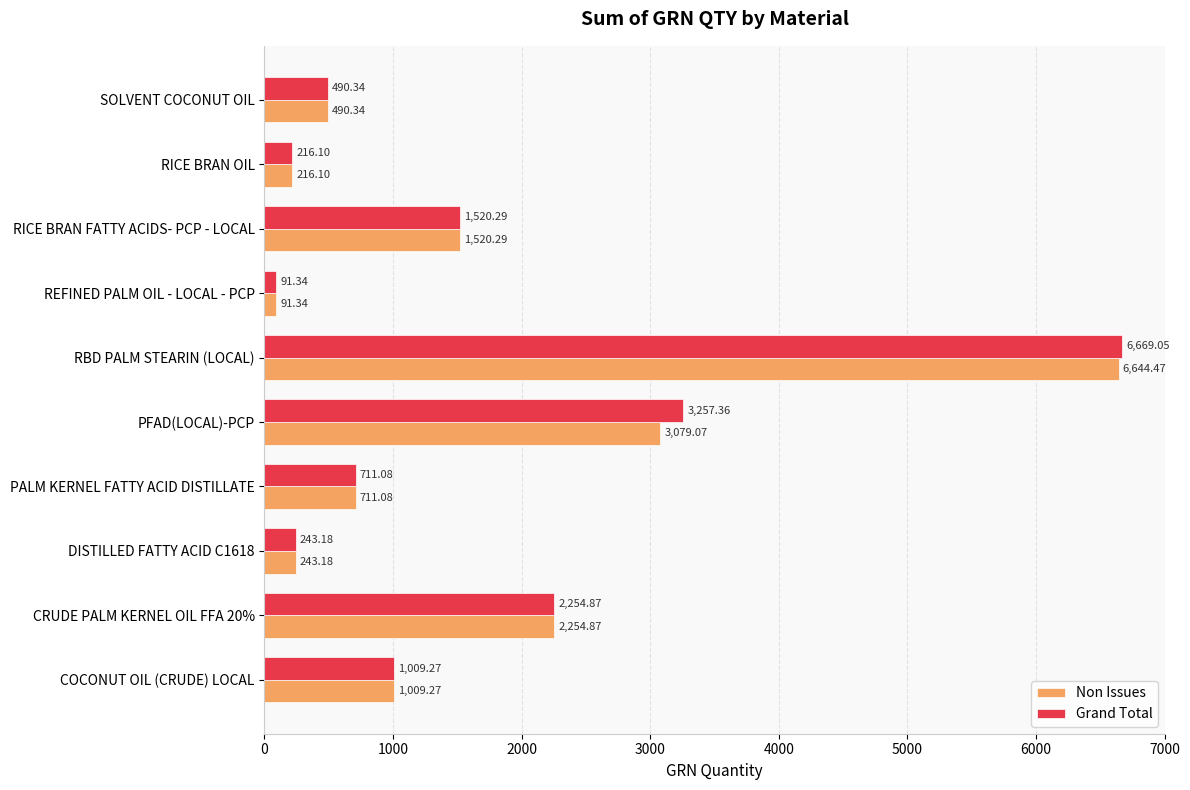

List the series in order of their overall mean, lowest first.

Non Issues, Grand Total